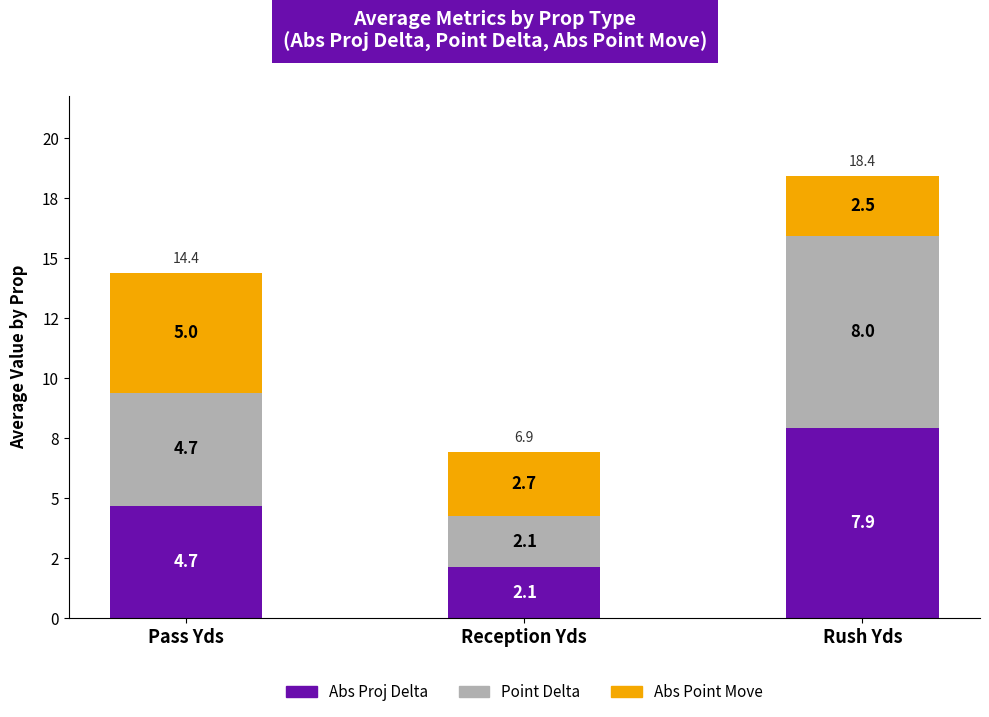

What is the total value across all series at Rush Yds?

18.4